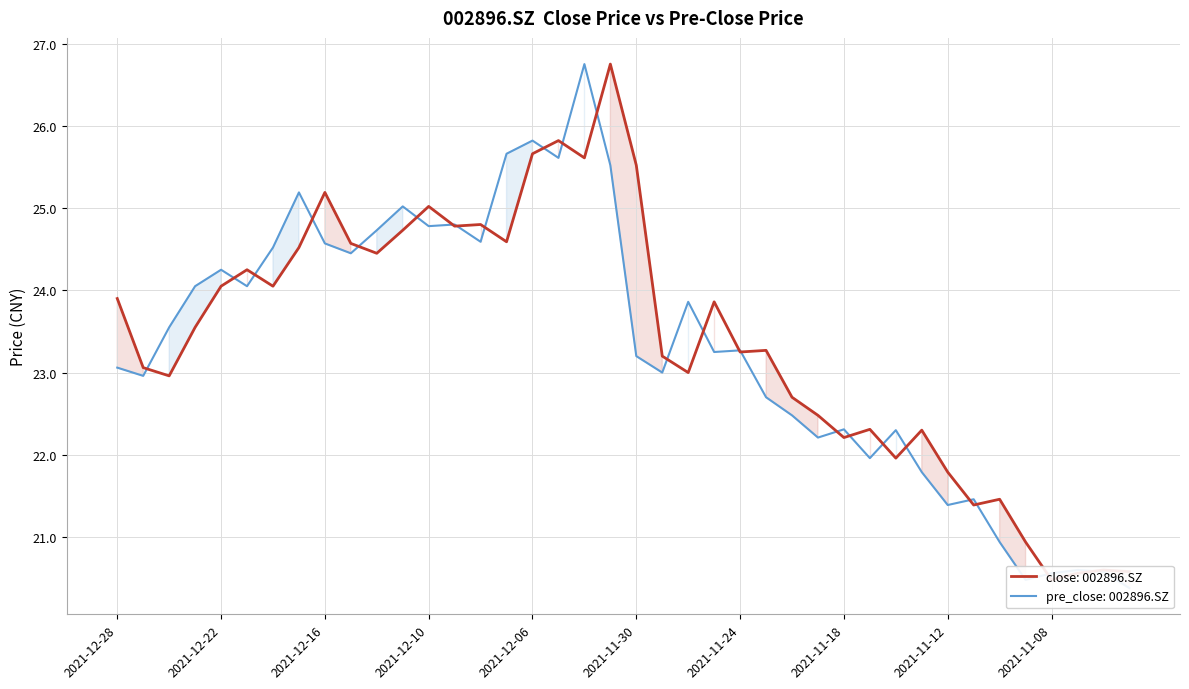

What value does the pre_close series have at 2021-12-10?

24.8